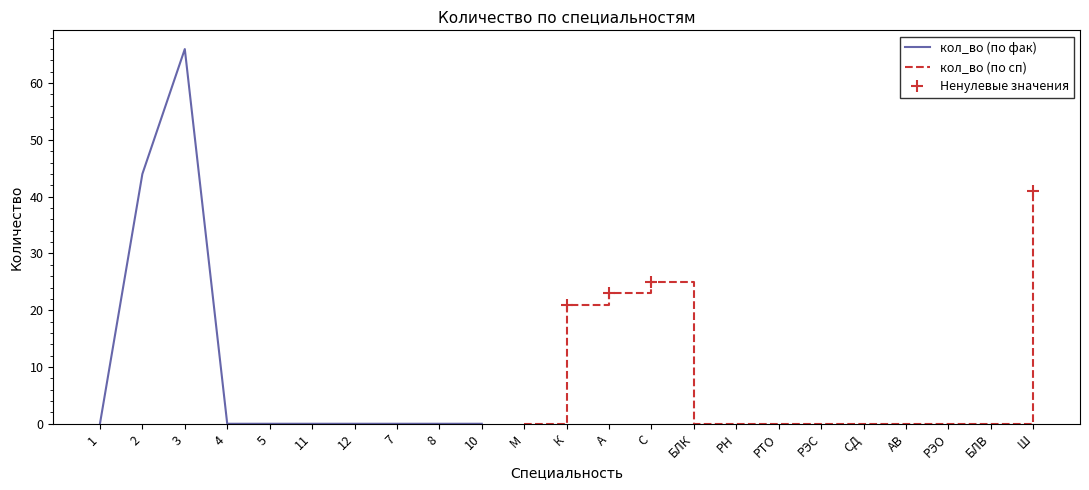

How many points are higher than both their immediate neighbors (excluding endpoints)?

1